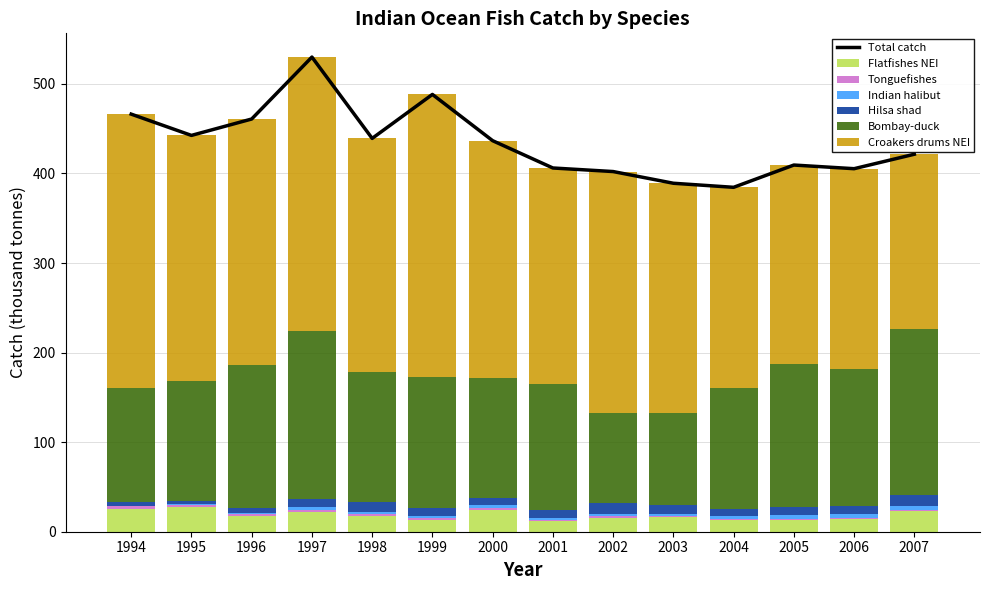

Reading left to right, what are all the values shown in this chart?

Flatfishes NEI: 24.9	27.4	17.5	21.9	17.5	12.9	24.7	11.5	15.6	15.9	13.6	13.6	14.7	22.8
Tonguefishes: 3.7	2.1	2.3	2.5	2.2	2.1	2.1	1.9	2.0	1.4	1.0	0.9	0.9	0.9
Indian halibut: 0.5	1.0	0.9	2.9	2.9	2.1	2.6	2.4	2.5	2.4	2.9	3.8	4.2	5.1
Hilsa shad: 4.7	4.2	5.5	9.3	10.8	9.6	8.4	8.1	11.9	10.6	7.6	9.6	8.8	12.6
Bombay-duck: 126.5	133.9	159.5	188.0	144.9	146.7	133.2	141.1	100.4	101.9	135.3	158.8	152.8	185.1
Croakers drums NEI: 306.0	273.9	275.1	305.3	260.9	315.0	265.4	241.0	269.8	256.9	224.1	222.7	223.9	195.0